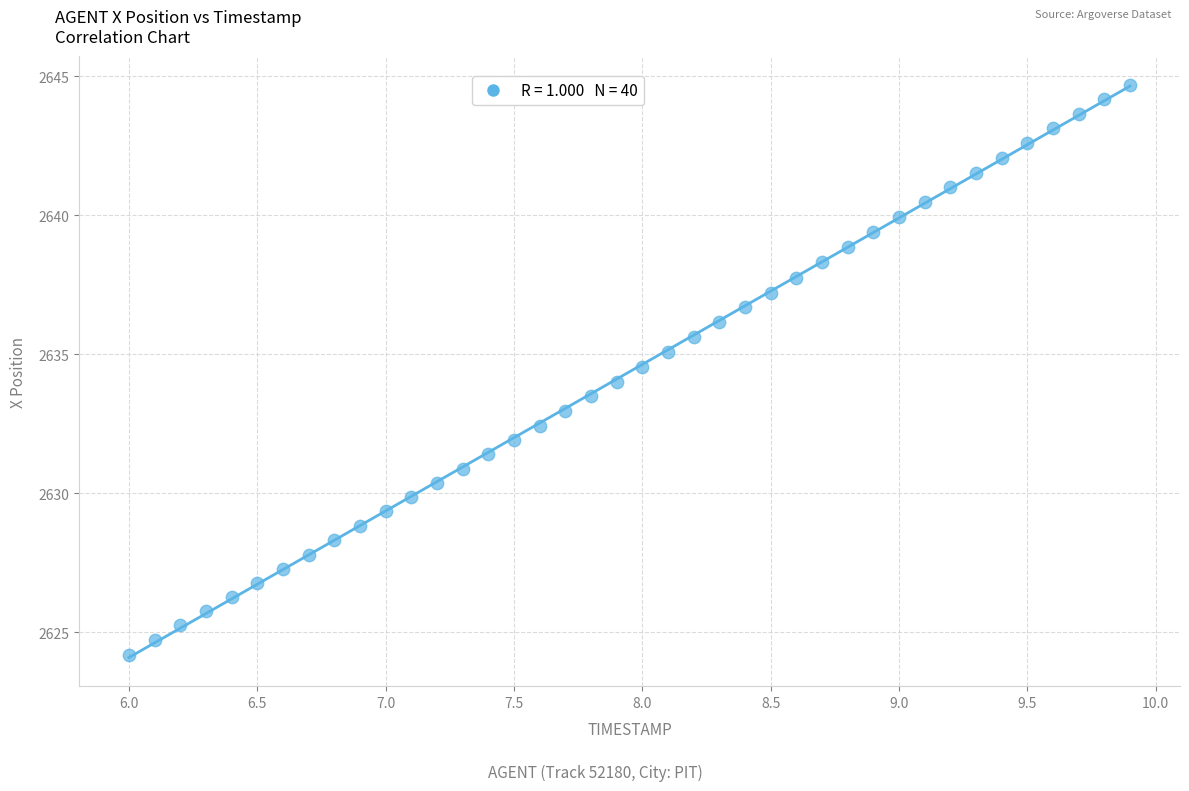

What is the range of Y values (max minus min)?

20.5